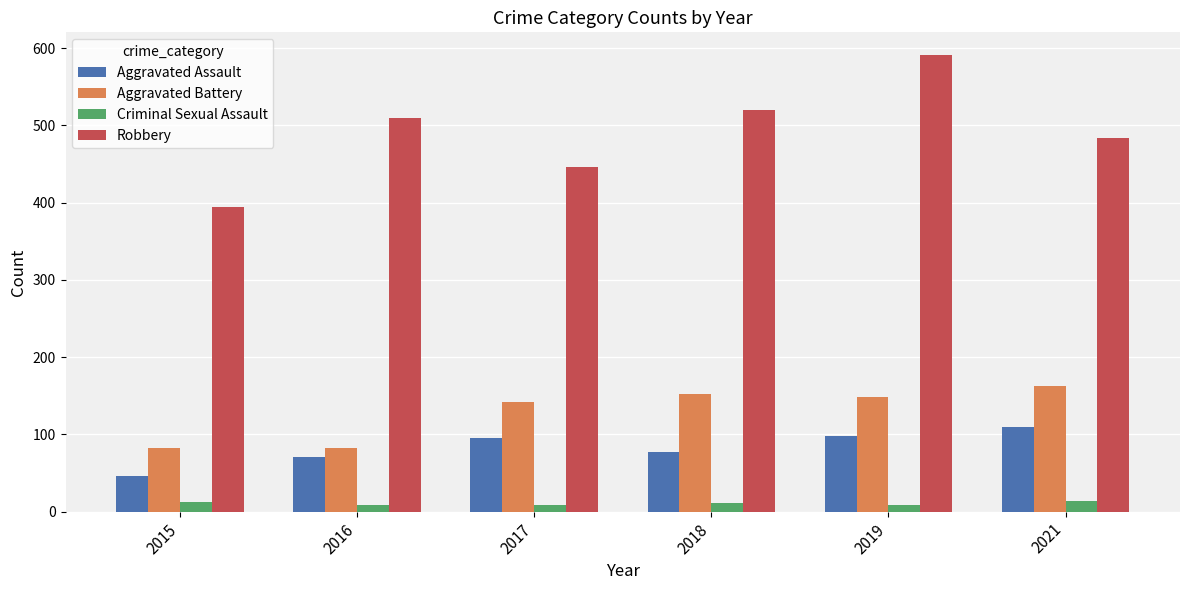

What is the difference between the highest and lowest values at 2021?

470